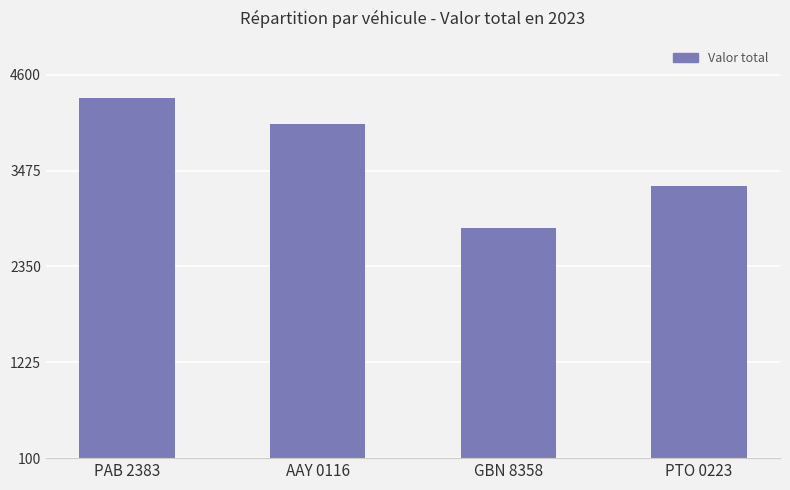

Reading right to left, what are all the values shown in this chart?

3295	2805	4020	4325